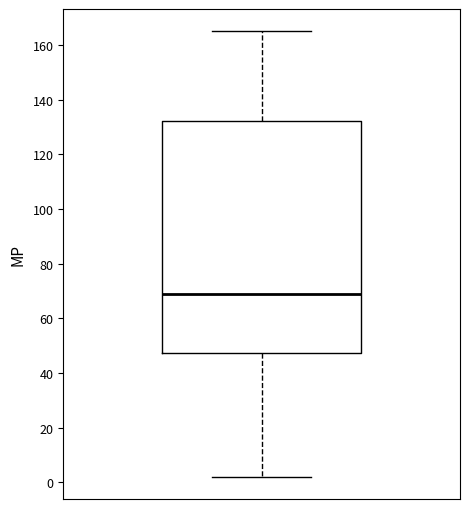

Transcribe this box plot: give where the median line is, the range the box spans, and where the two whiskers end, as read against the y-axis. The values are not printed on the chart, so give them approximately, as read against the axis.

median 70, box 48 to 132, whiskers 2 to 166